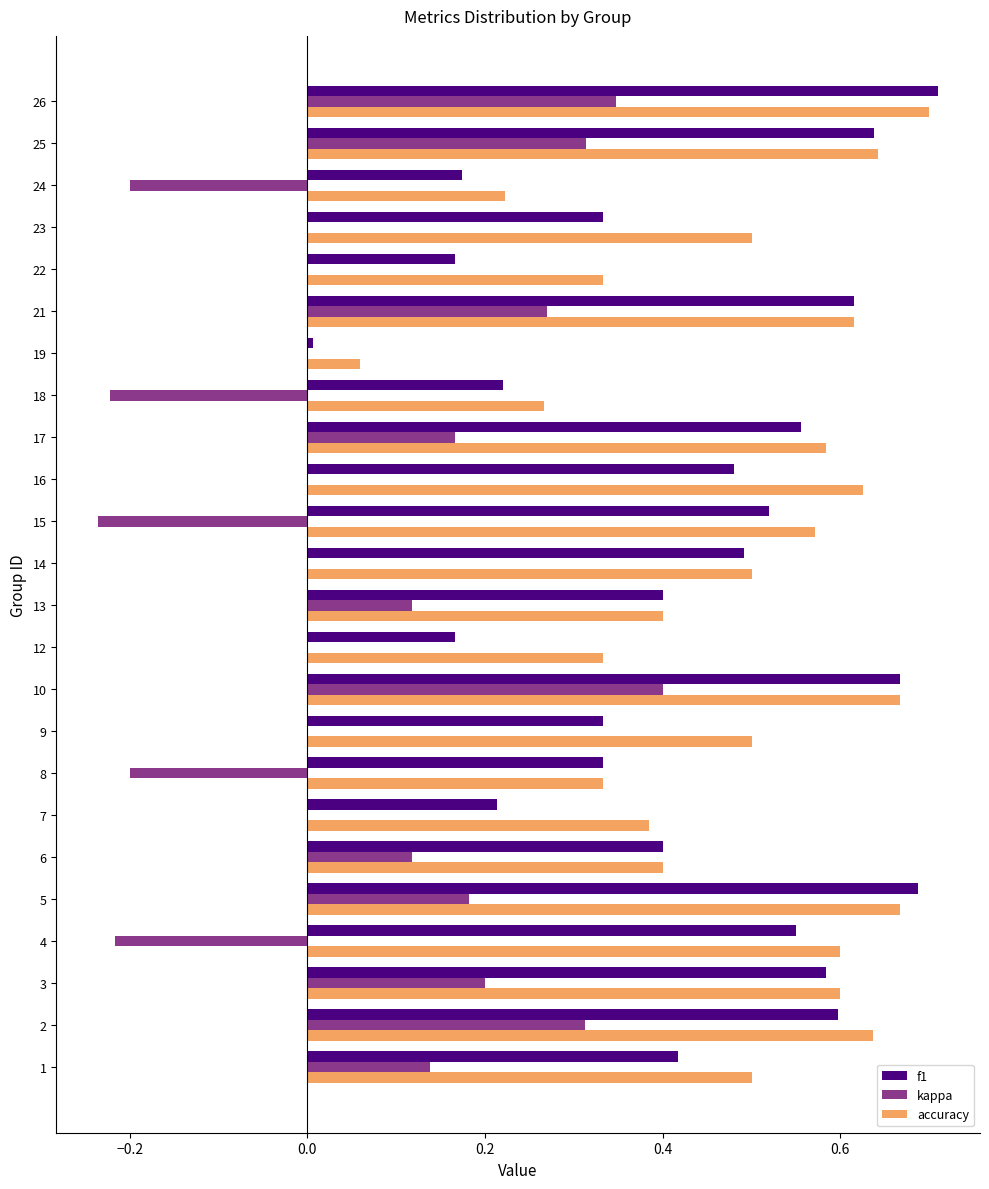

Is the value of kappa at 3 greater than the value of f1 at 10?

No